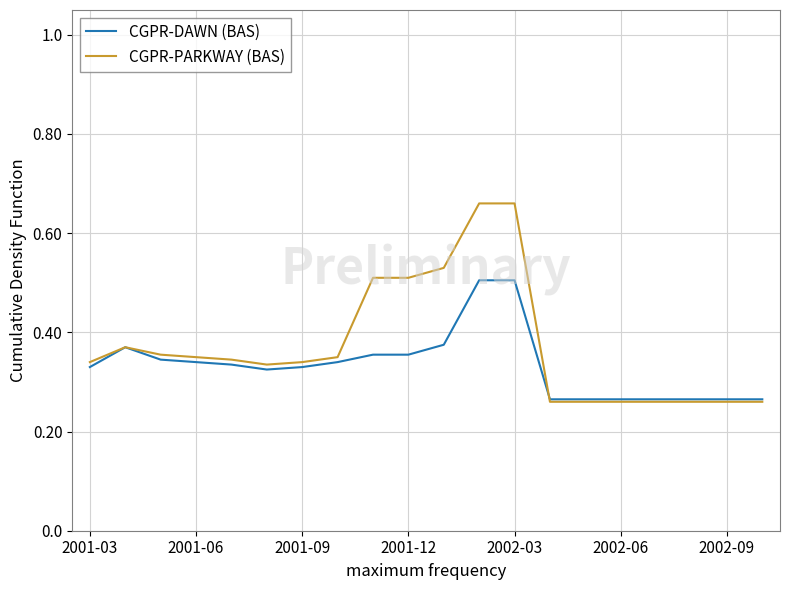

Which series has the largest range (max minus min)?

CGPR-PARKWAY (BAS)